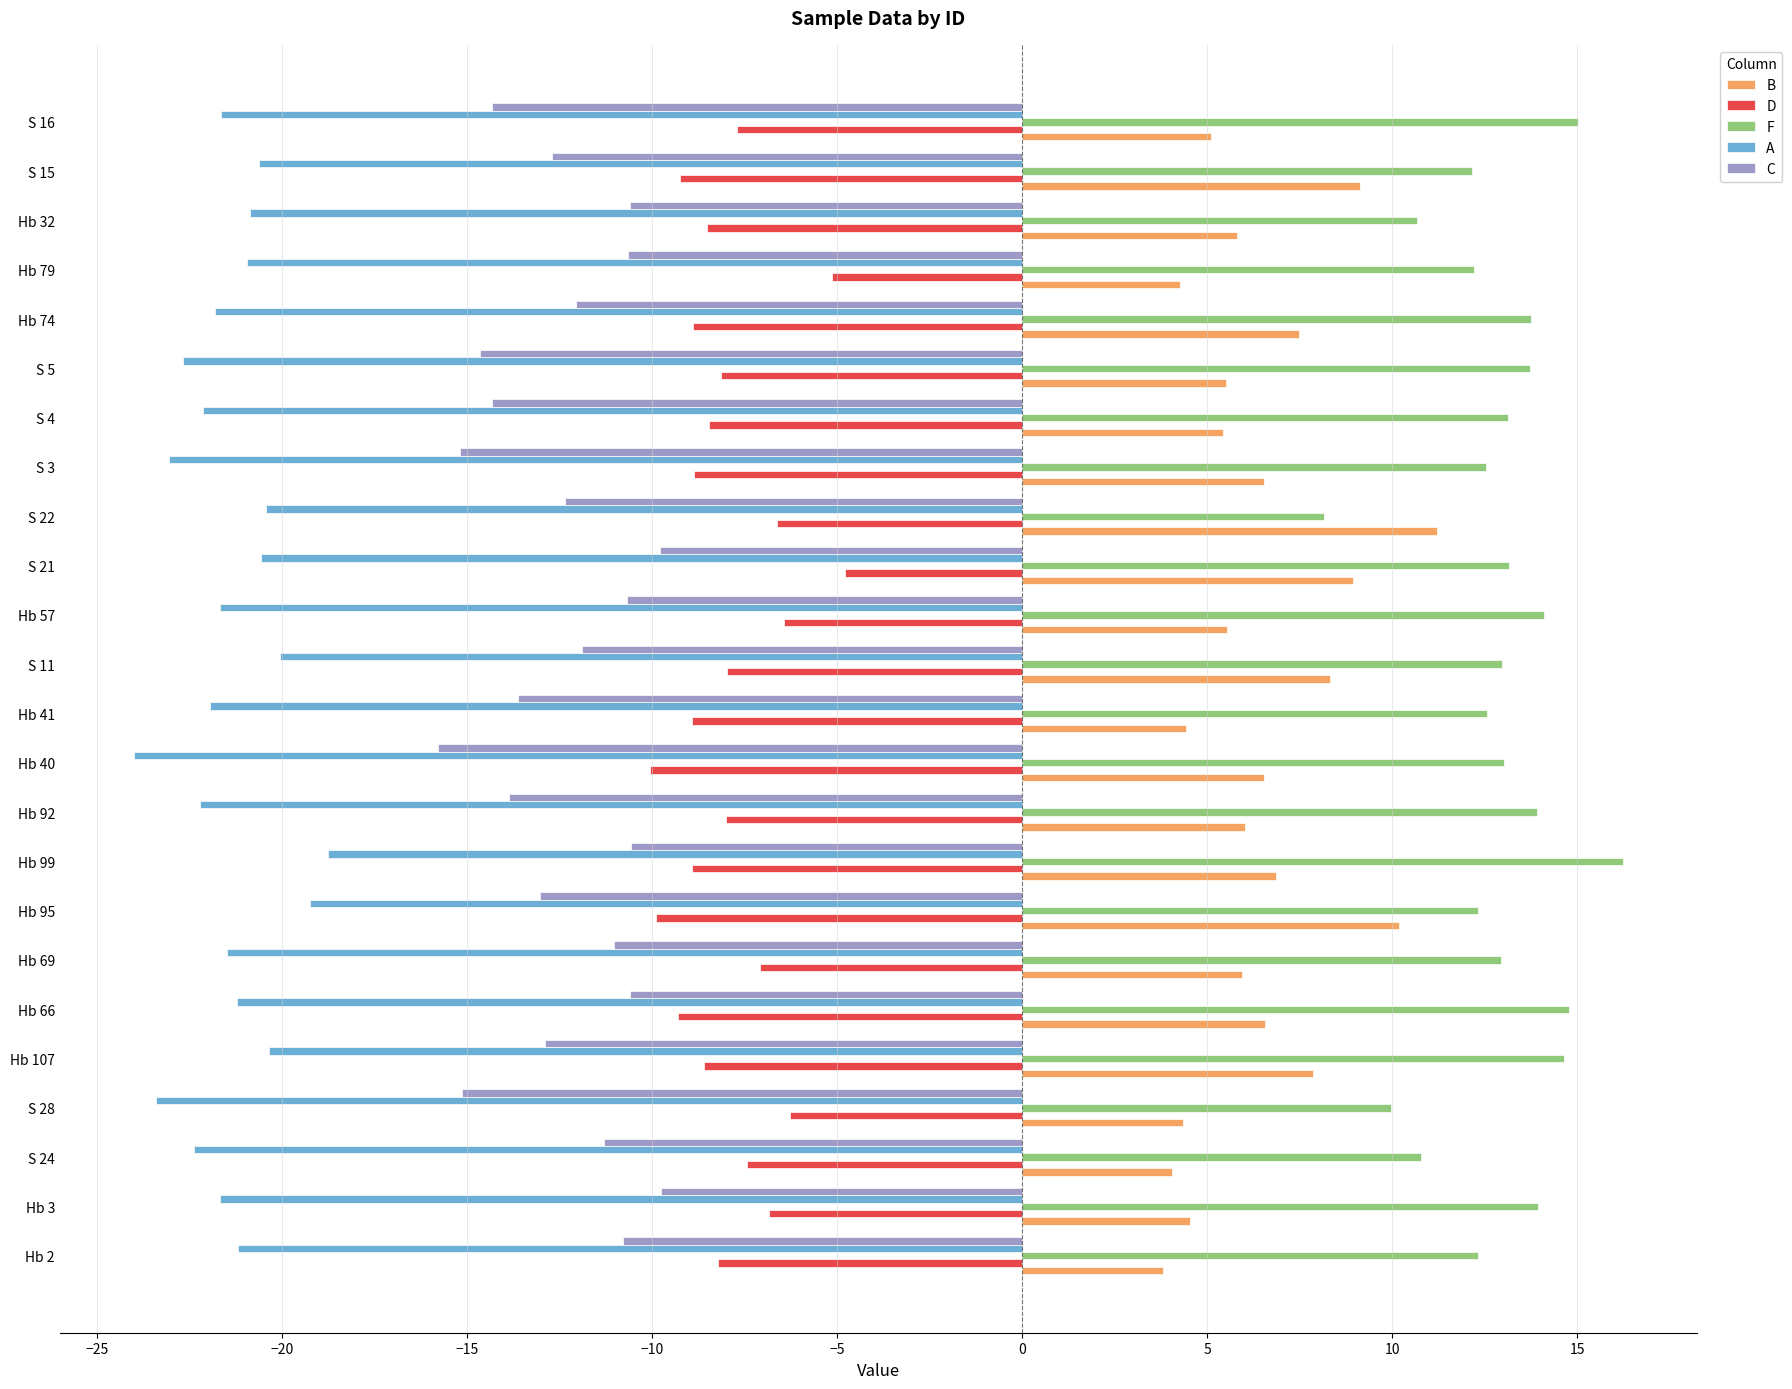

At how many categories does at least one series exceed 3?

24